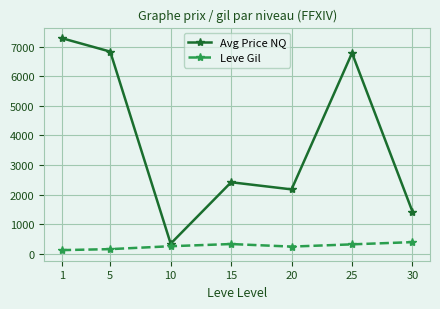

How many data points in Leve Gil are less than 256?

3